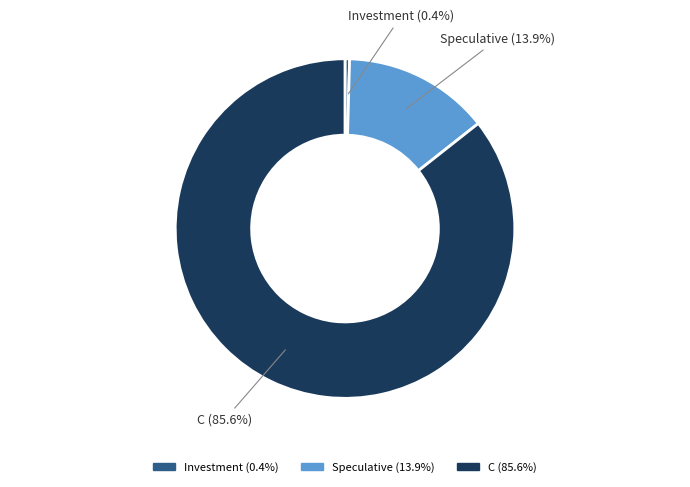

Is the sum of Speculative and Investment greater than half?

No